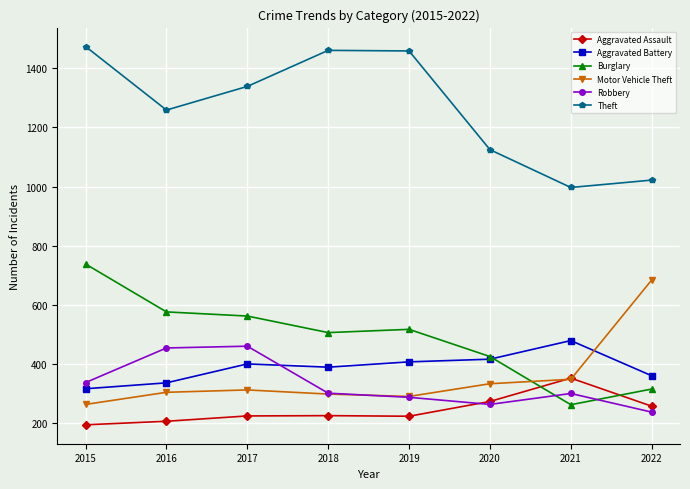

Count the number of data series in this chart.

6